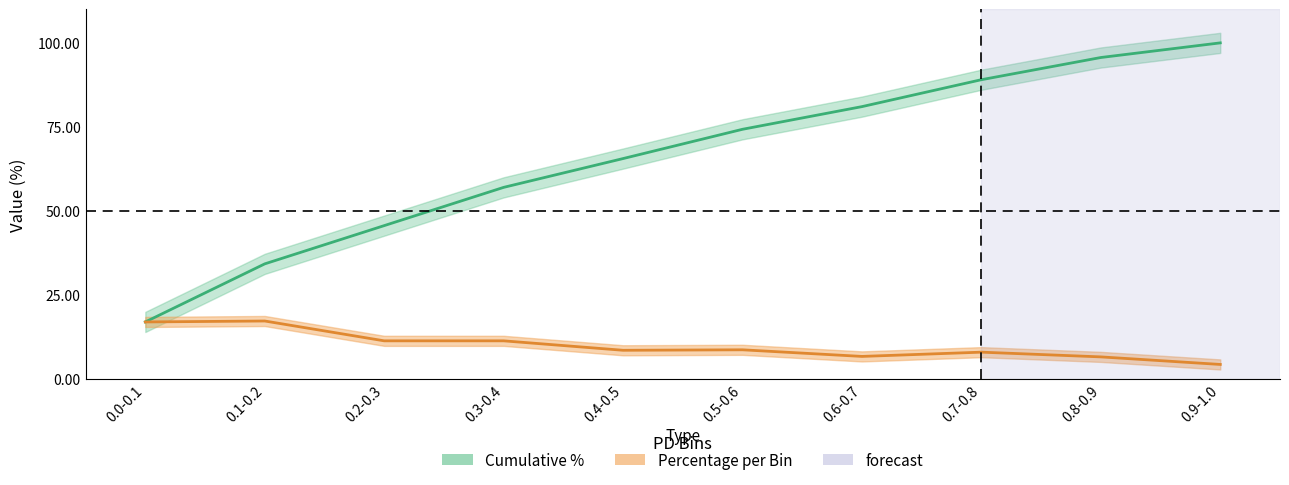

What is the value of the cumulative point at the 3rd from the left?

45.6